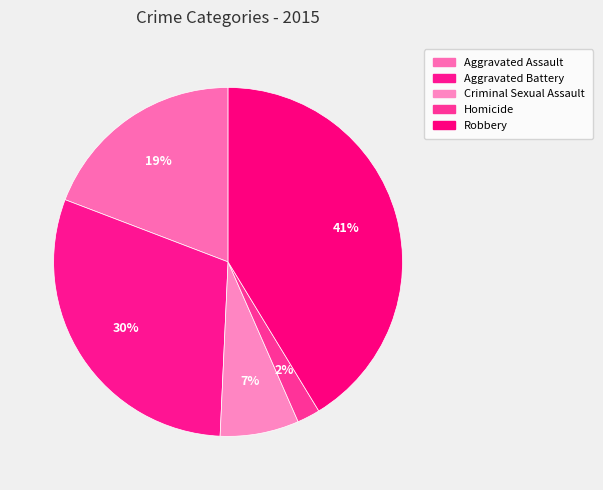

What is the total percentage of Criminal Sexual Assault and Homicide?

9.4%